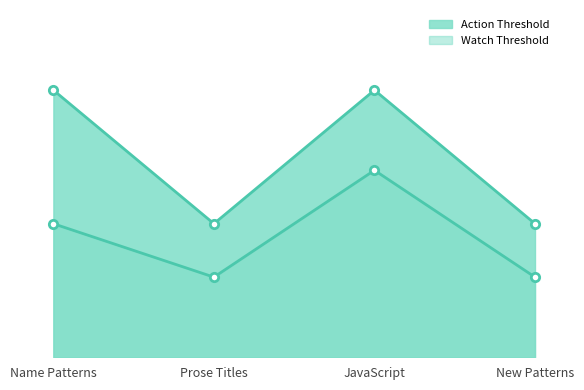

Does the chart have visible grid lines?

No